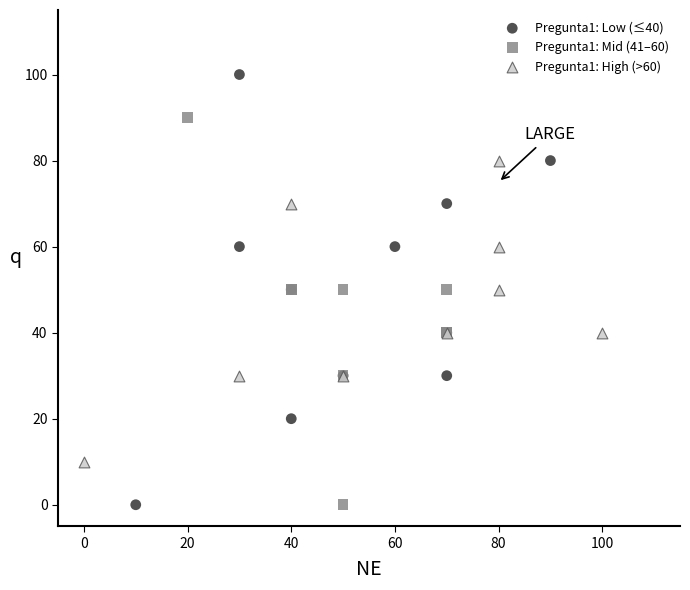

Which series has the widest spread of Y values?

Pregunta1: Low (≤40)